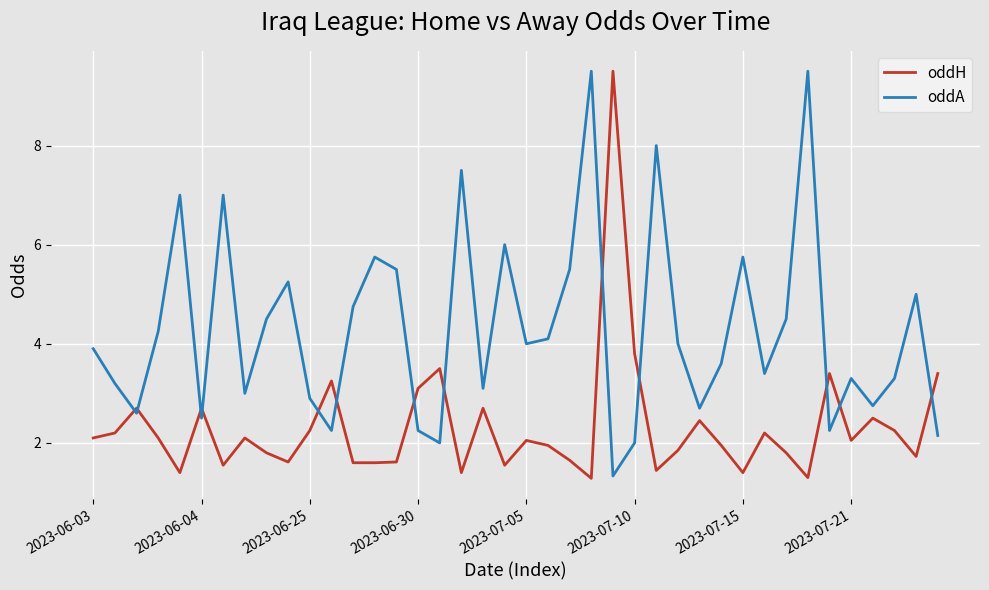

After their last crossing, which series has the higher values: oddA or oddH?

oddH